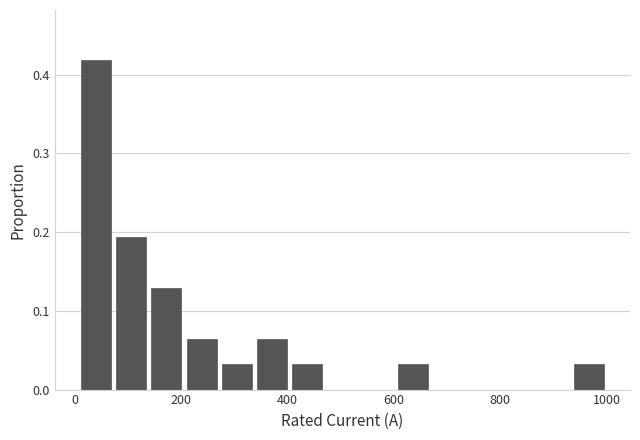

Around what value on the x-axis is the tallest bar? Give the approximate position of its centre, as read against the axis.

40